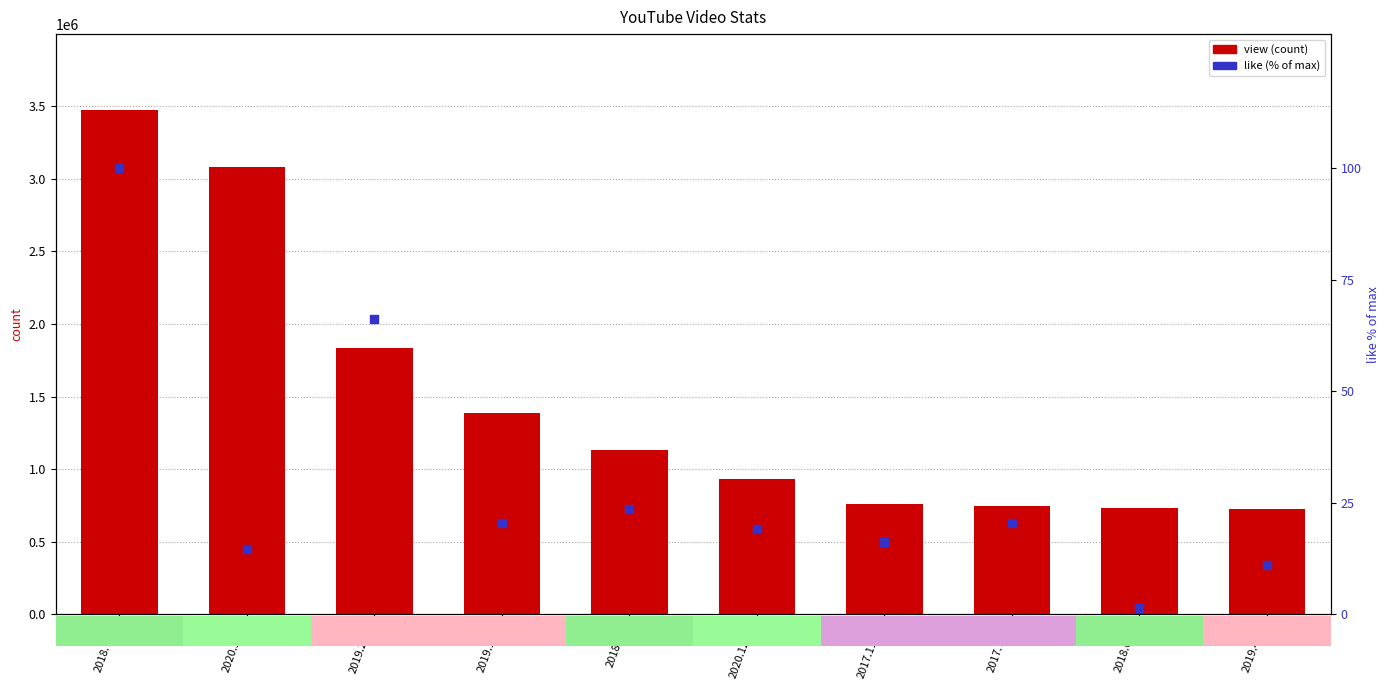

At which category is the sum across all series the highest?

2018.7.14